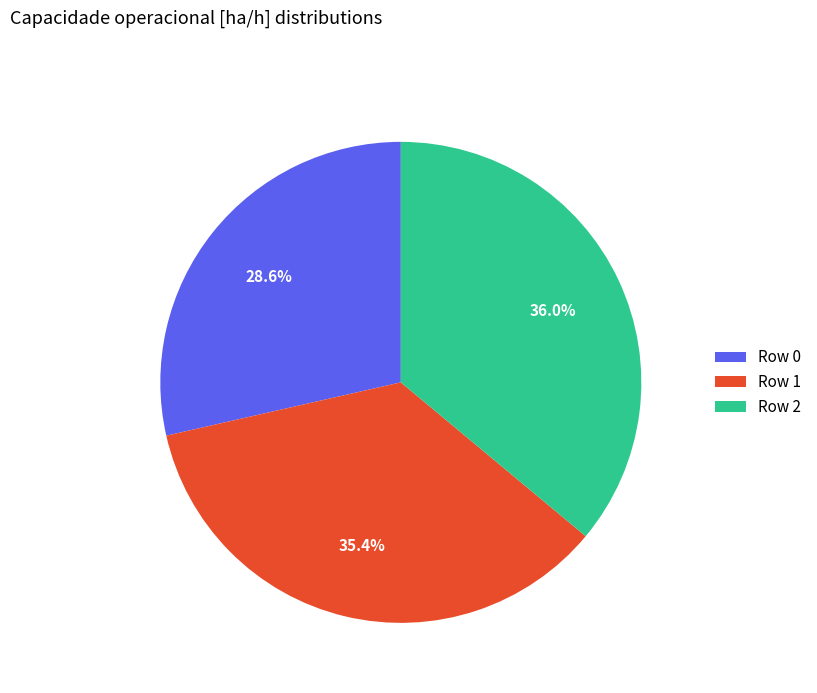

Is there any slice that represents more than half of the pie?

No